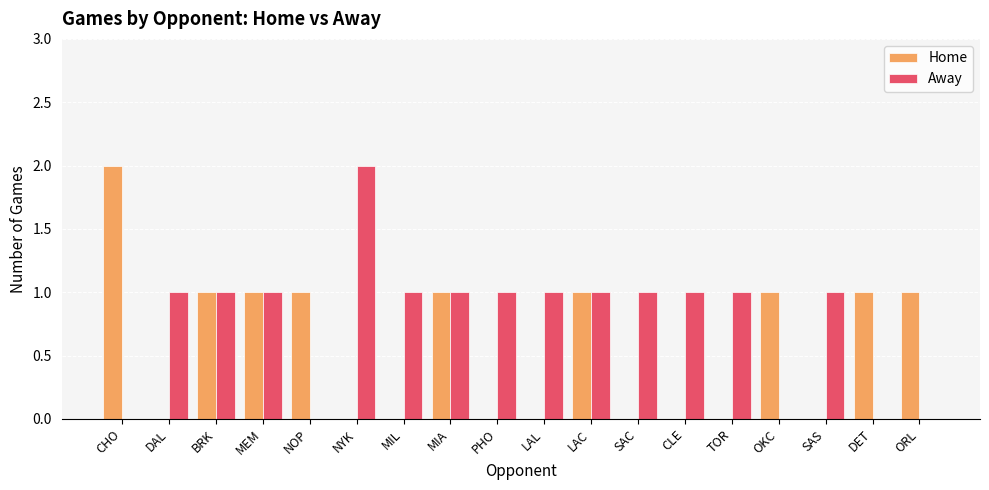

Between LAC and SAS, which series saw the biggest shift?

Home